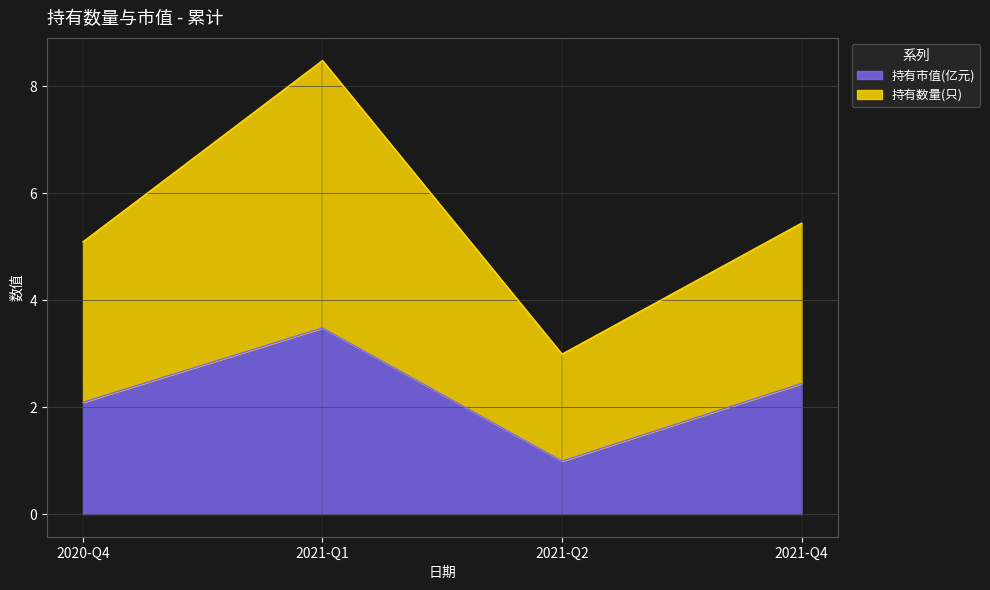

What position from the right is 2021-Q4?

1